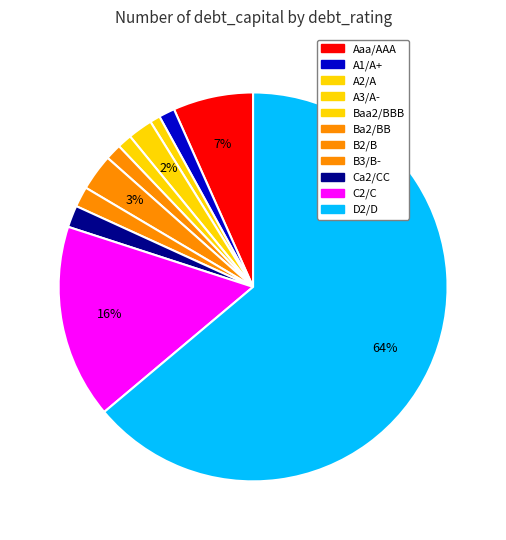

How many segments does this pie chart have?

11